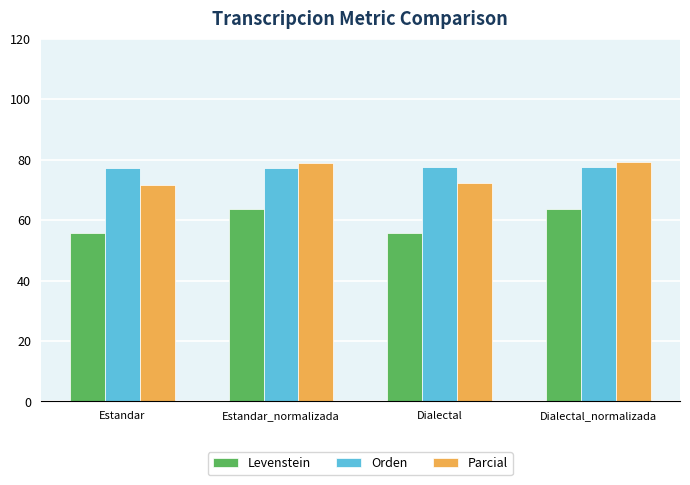

What is the average value of the Parcial series?

75.5